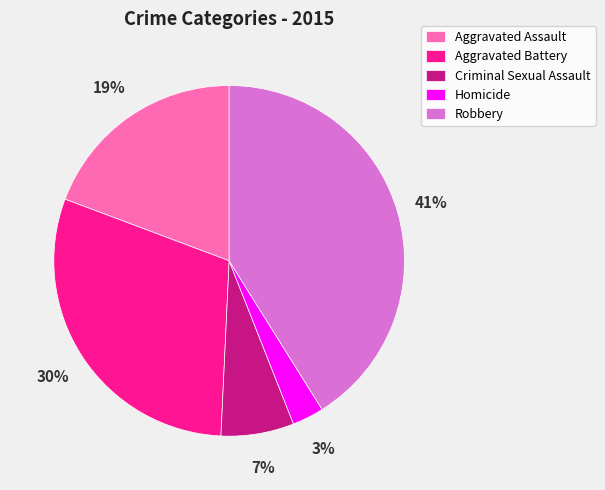

Approximately how many times larger is the value at Aggravated Assault compared to Aggravated Battery?

0.6